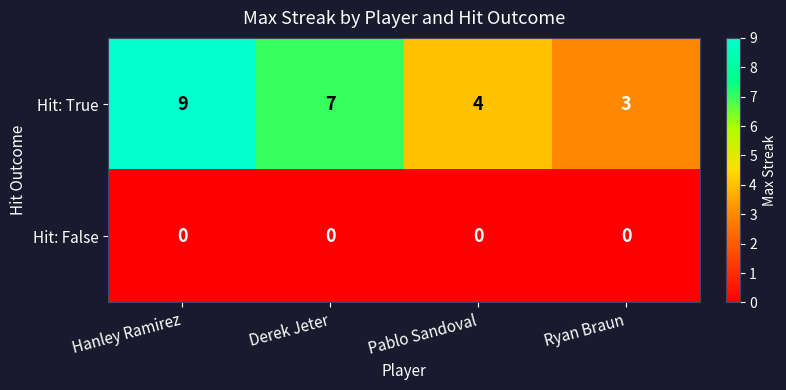

What is the greatest value displayed?

9